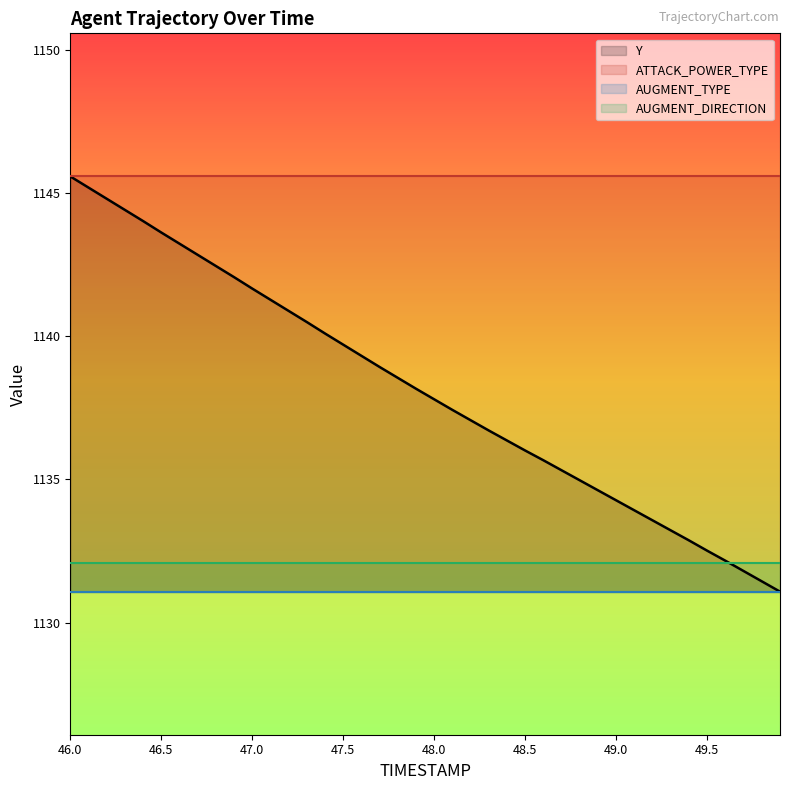

Where is AUGMENT_TYPE nearest to the value 1131?

46.0